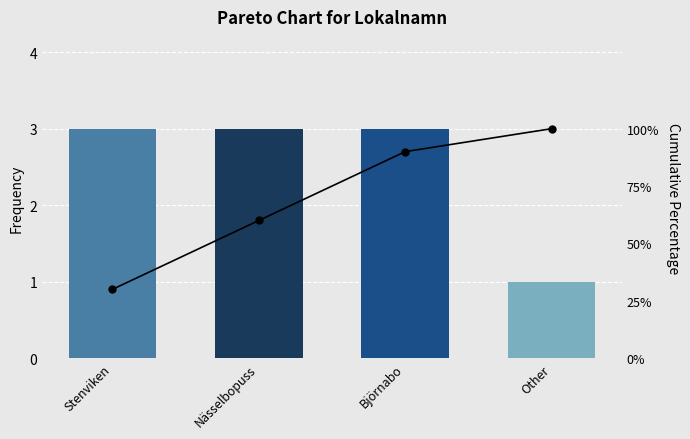

Which series changed the most between Nässelbopuss and Other?

Cumulative %